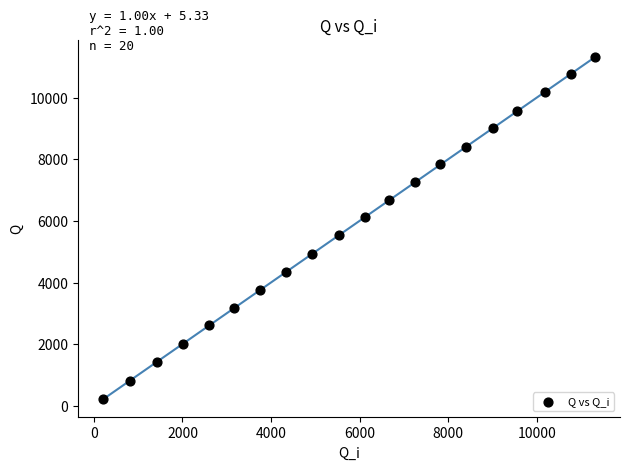

What is the range of Y values (max minus min)?

11120